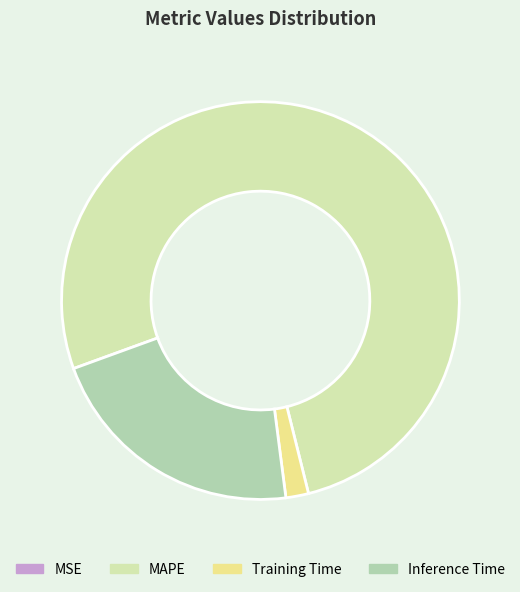

Is it true that MAPE is 77% of the pie?

True